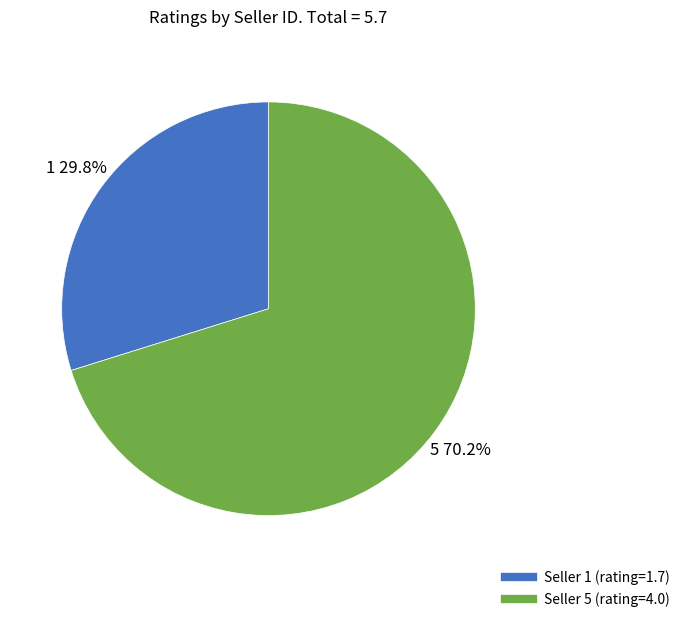

Is there a majority slice in this chart?

Yes